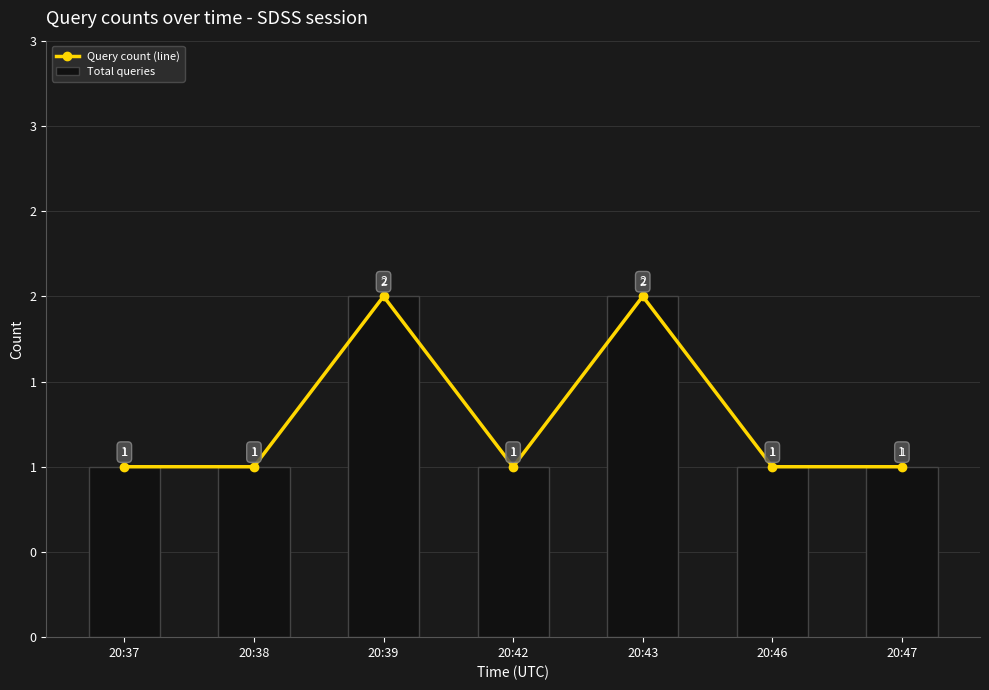

Does the chart contain stacked bars?

No